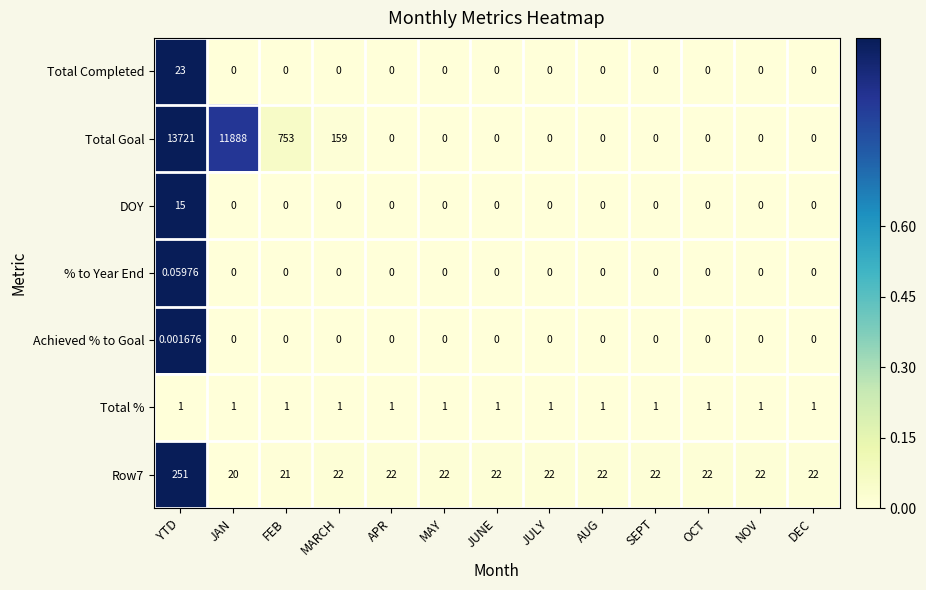

At which label does % to Year End reach its peak?

YTD